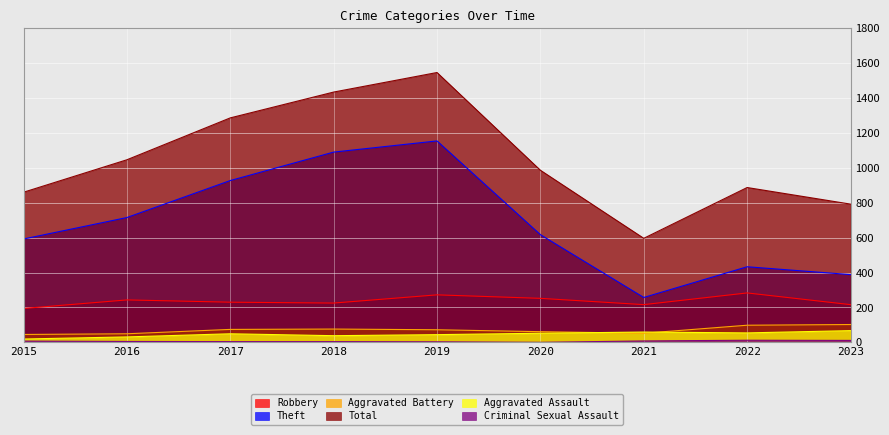

True or false: Theft and Total intersect in this chart.

False